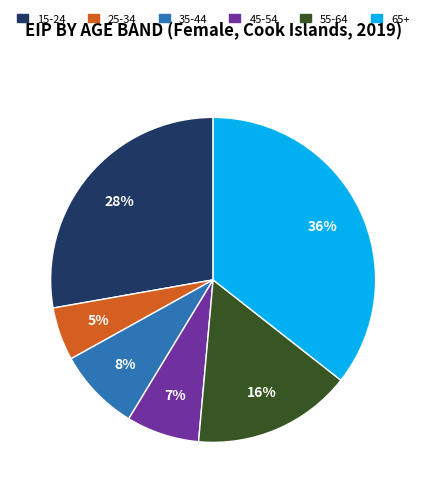

To the nearest percent, what is the average slice percentage?

17%